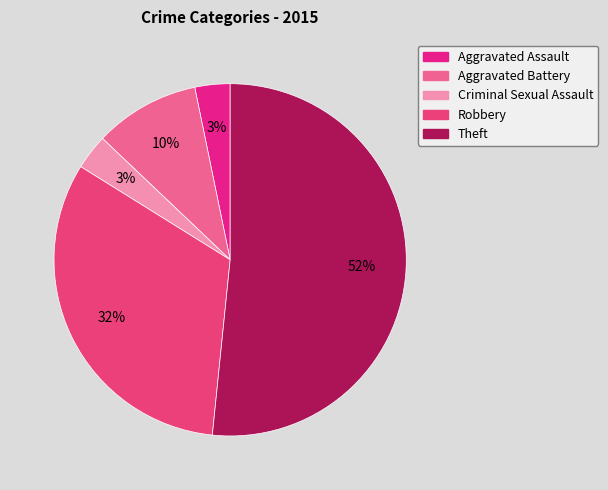

What is the total percentage of Theft and Aggravated Assault?

54.8%